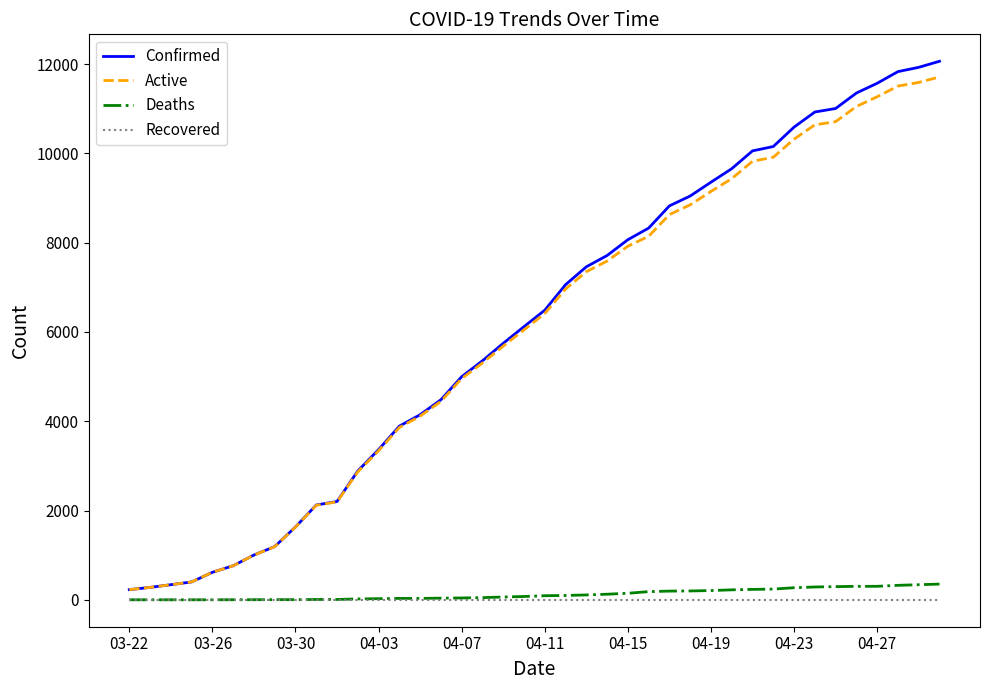

Which series has the largest total across all categories?

Confirmed